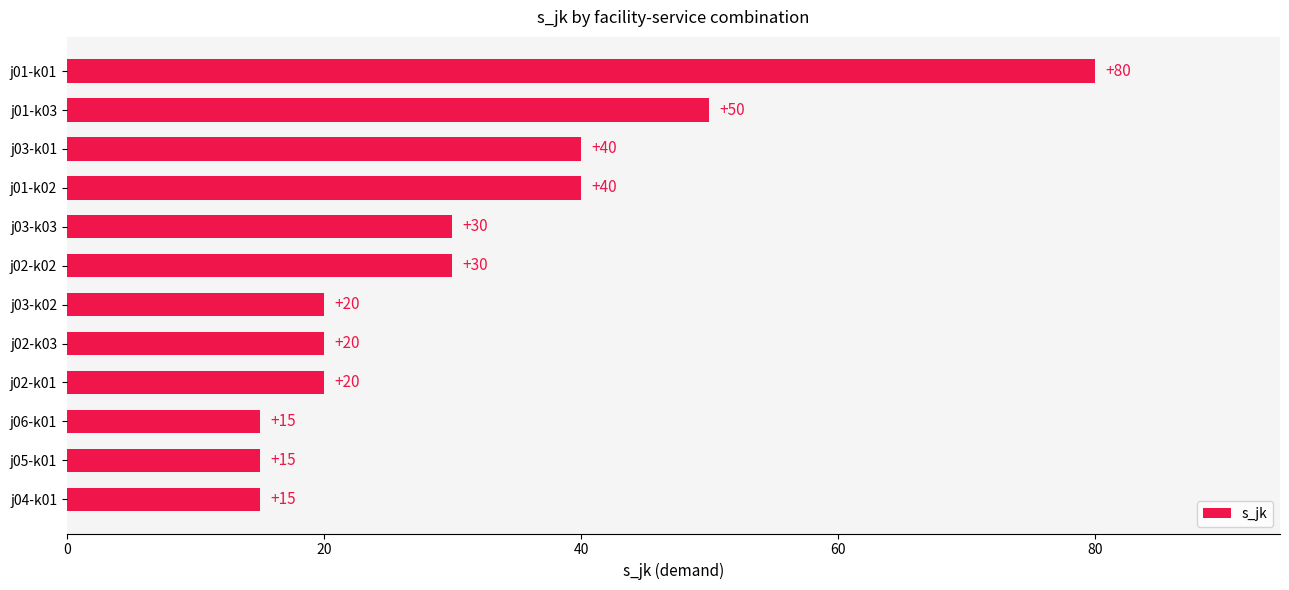

Approximately how many times larger is the value at j03-k02 compared to j05-k01?

1.3